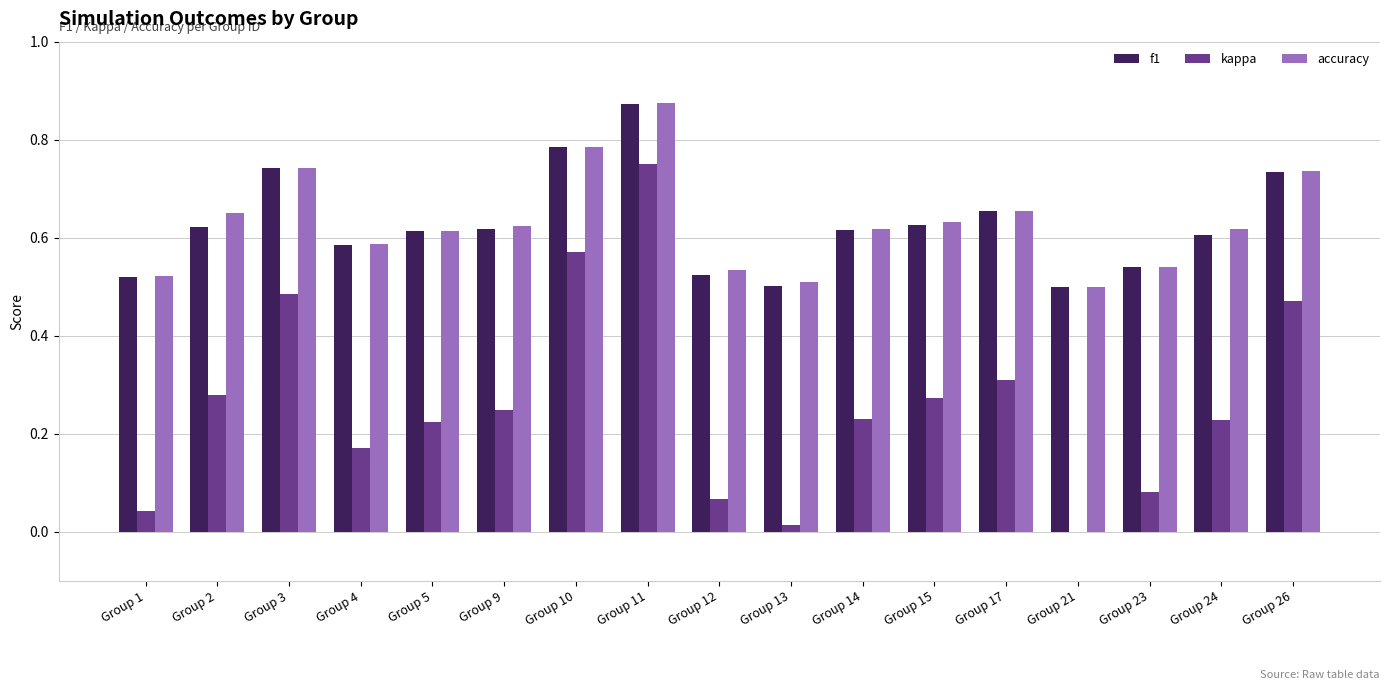

True or false: f1 has a value of 0.6 at Group 15.

True